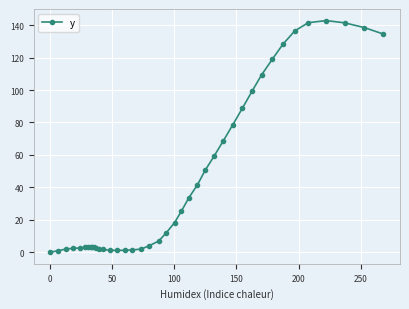

What is the greatest value displayed?

142.8